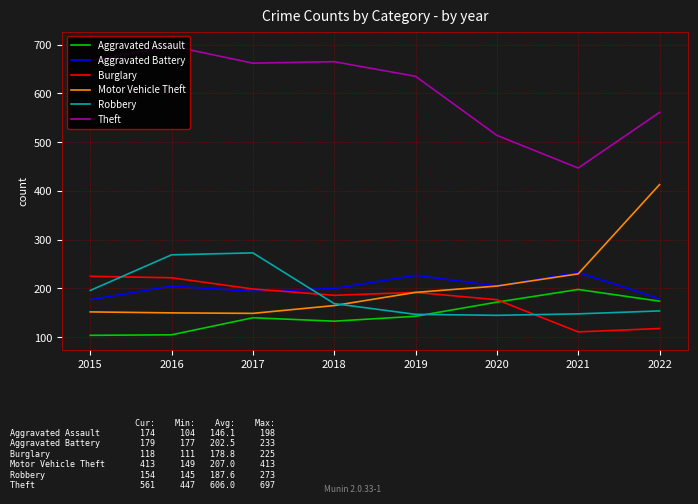

True or false: Robbery and Aggravated Battery intersect in this chart.

True